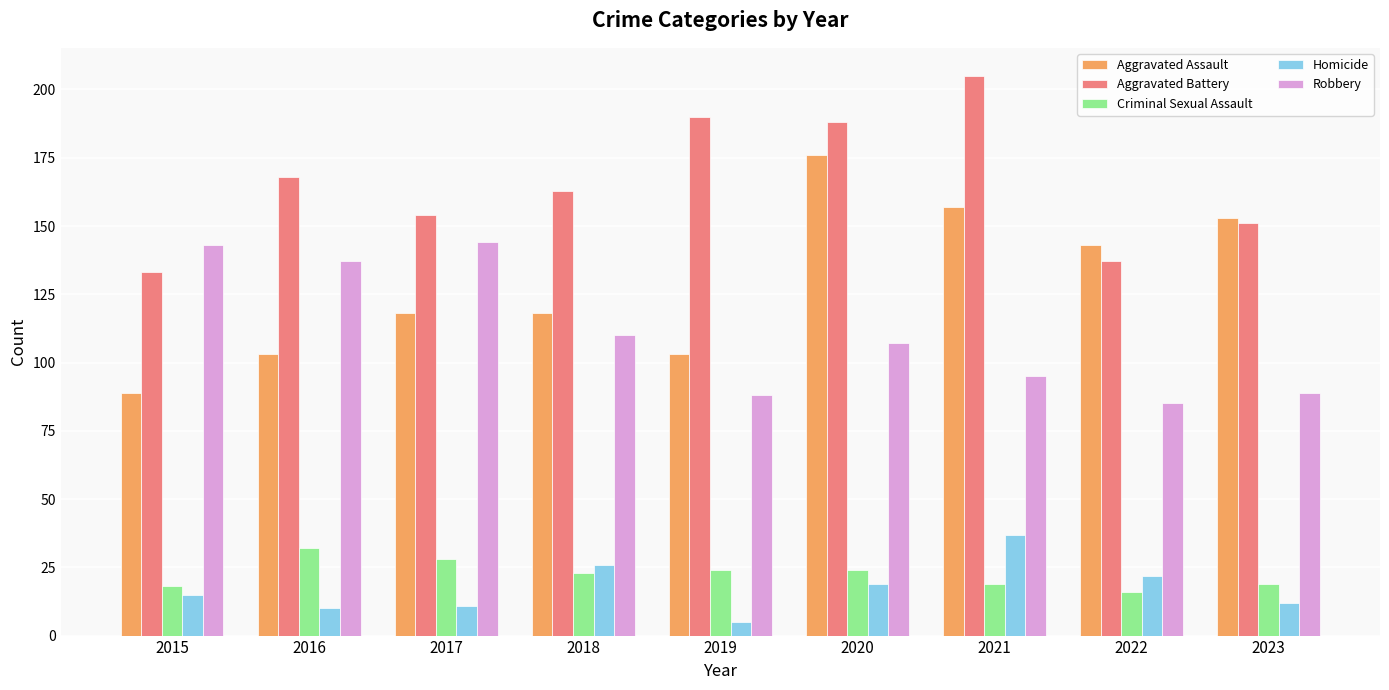

Between 2016 and 2020, which series saw the biggest shift?

Aggravated Assault